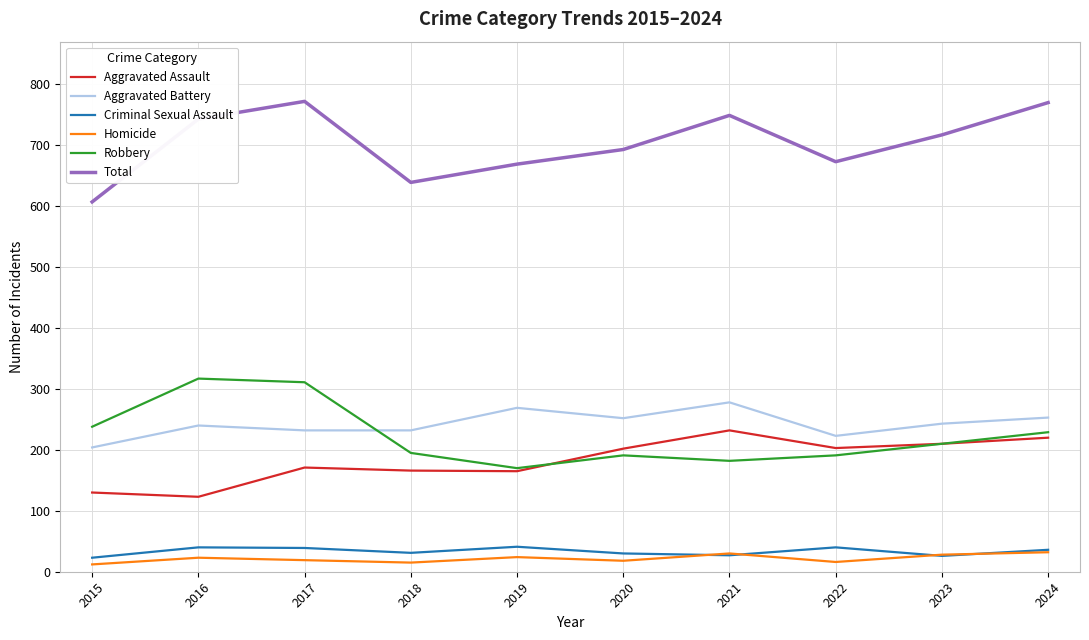

What is the maximum value for Homicide?

32